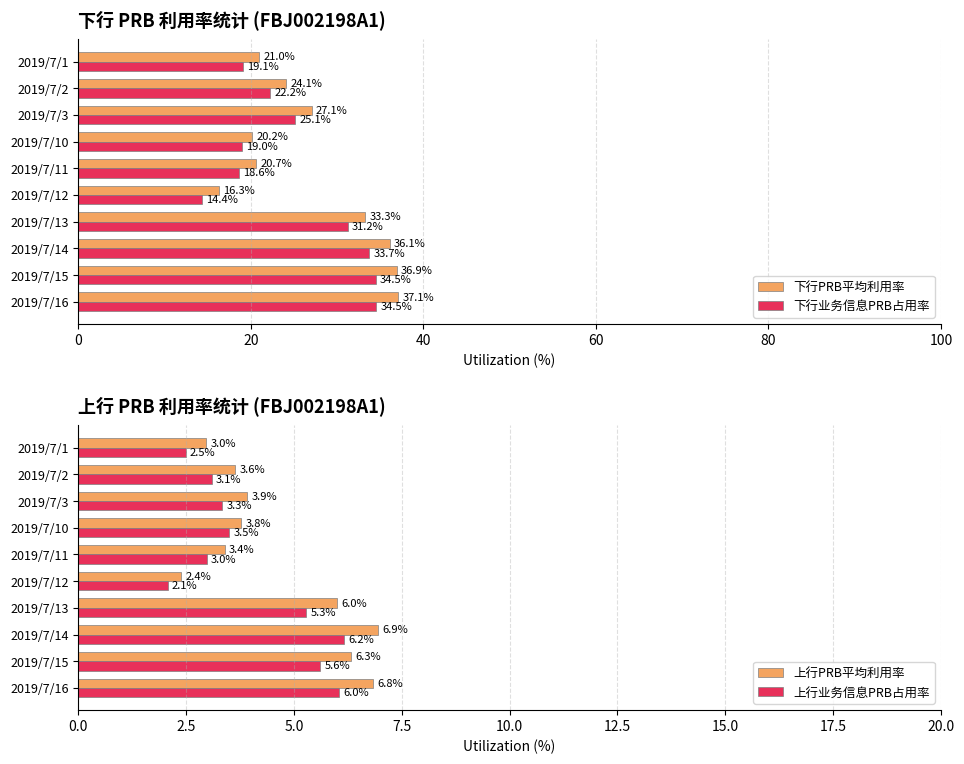

How many values in the 下行PRB平均利用率 series exceed 27?

5